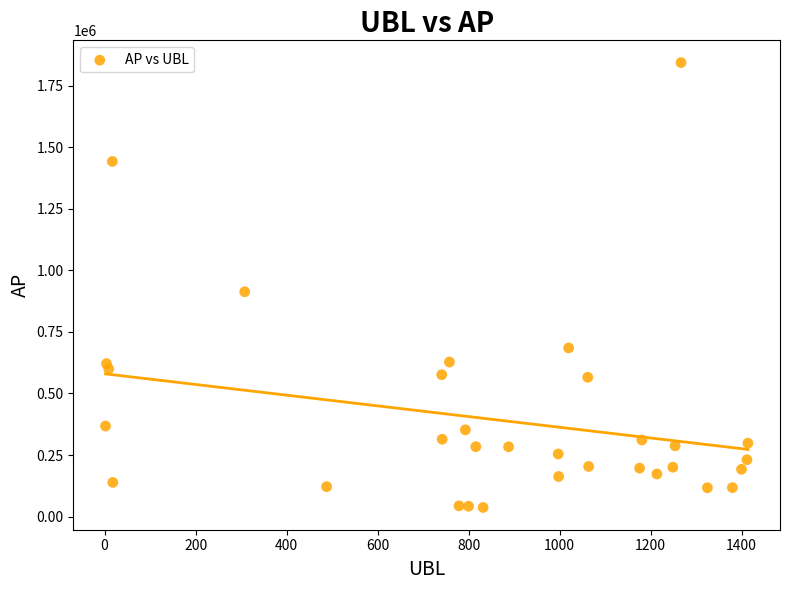

What is the range of Y values (max minus min)?

1807013